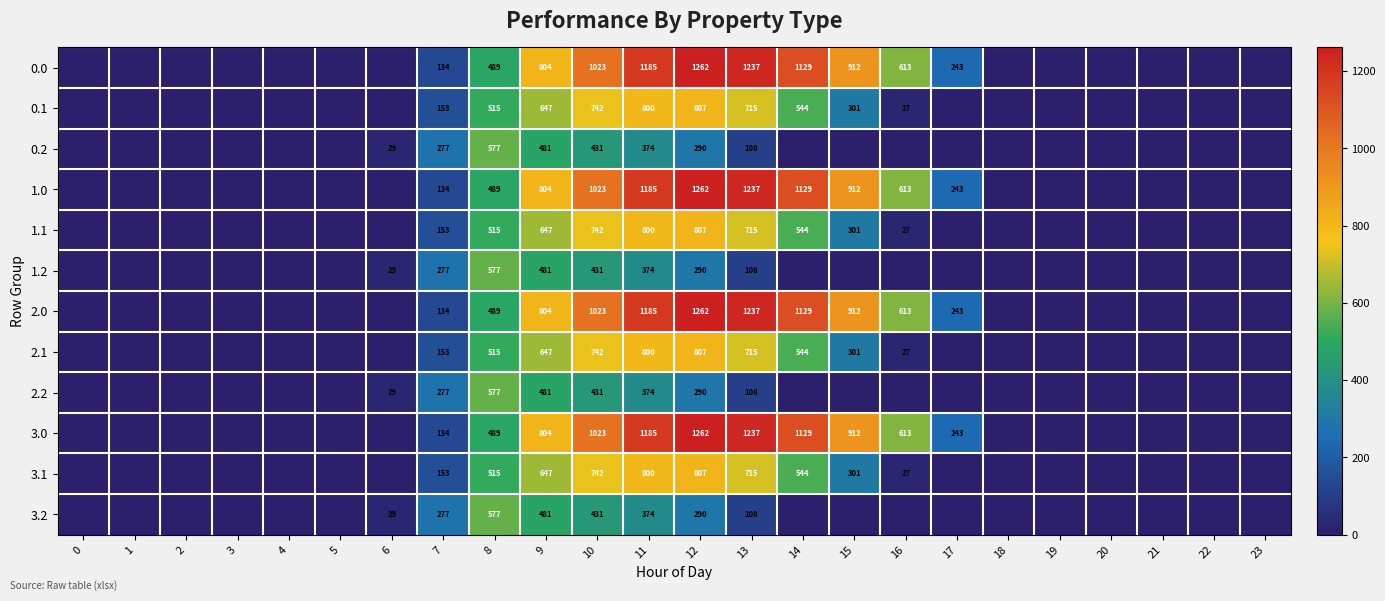

What is the spread (max minus min) of values at 12?

972